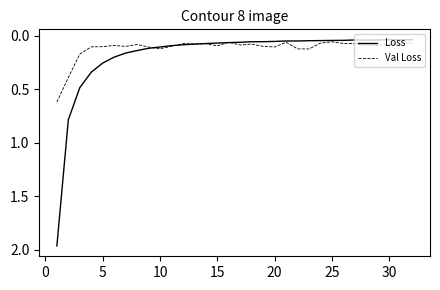

Which series has the largest range (max minus min)?

Loss